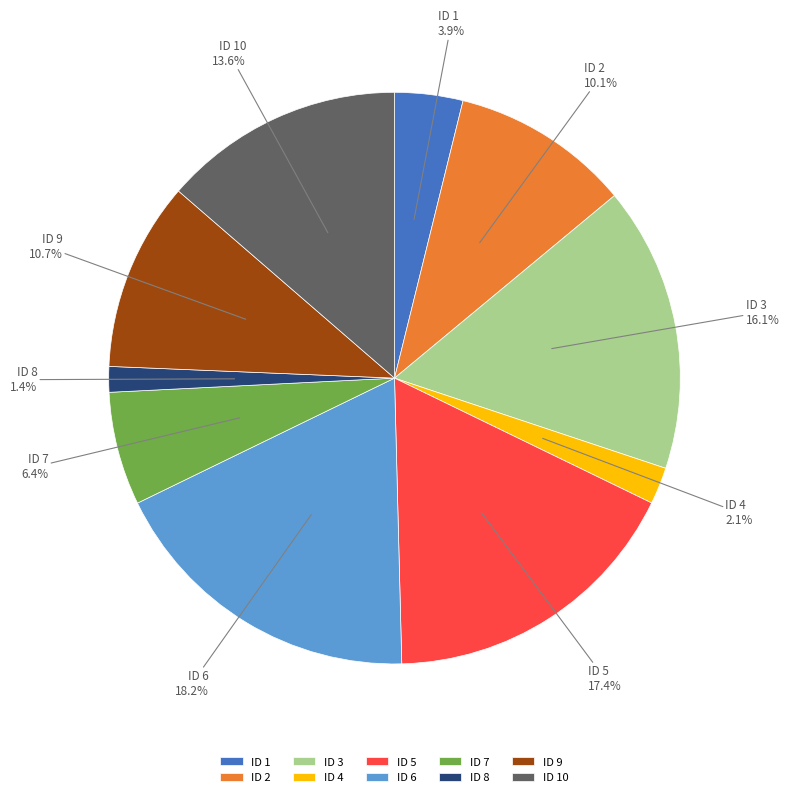

How many segments does this pie chart have?

10